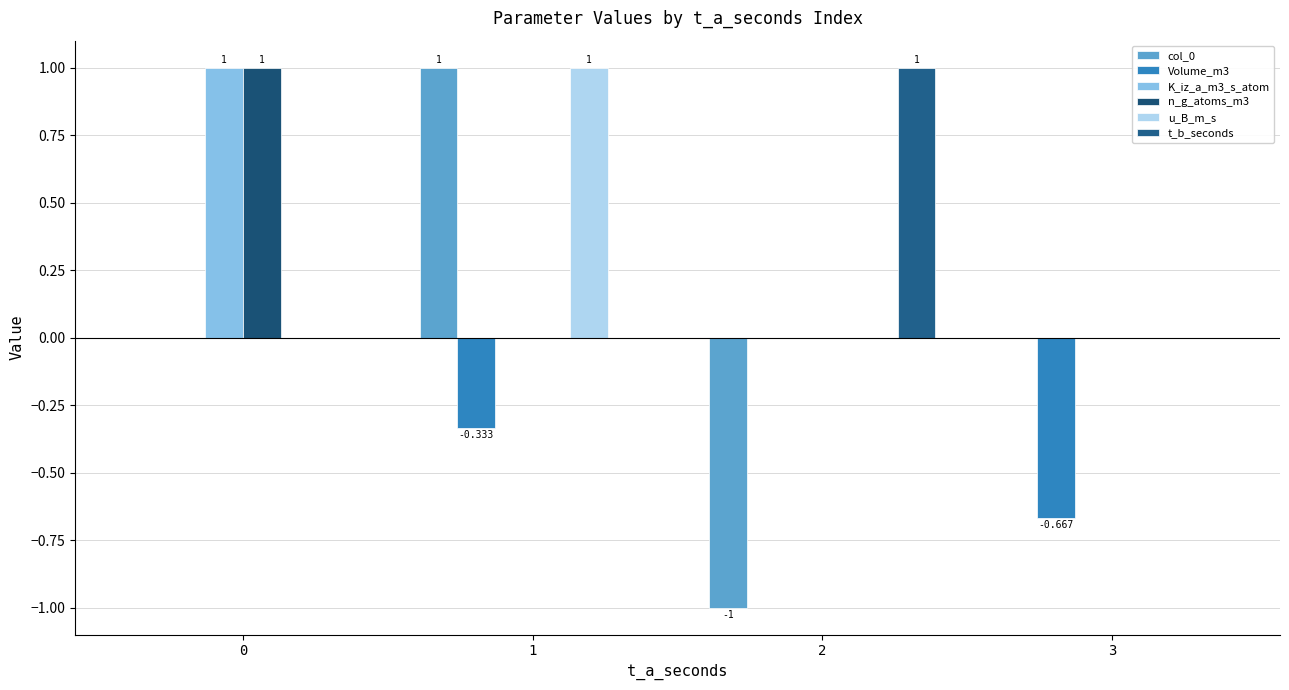

What is the greatest value displayed?

1.0